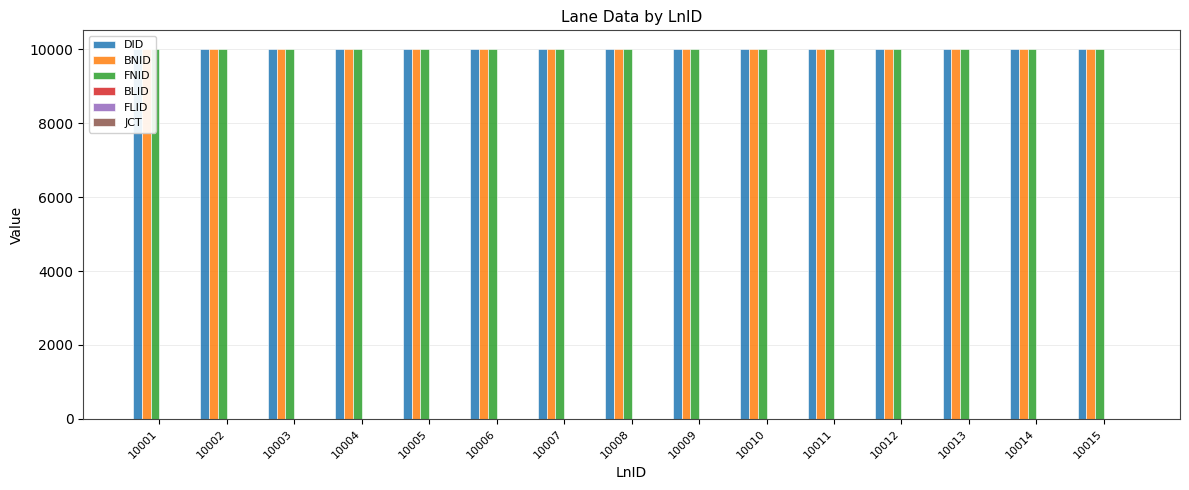

At which category does the chart reach its minimum across all series?

10001